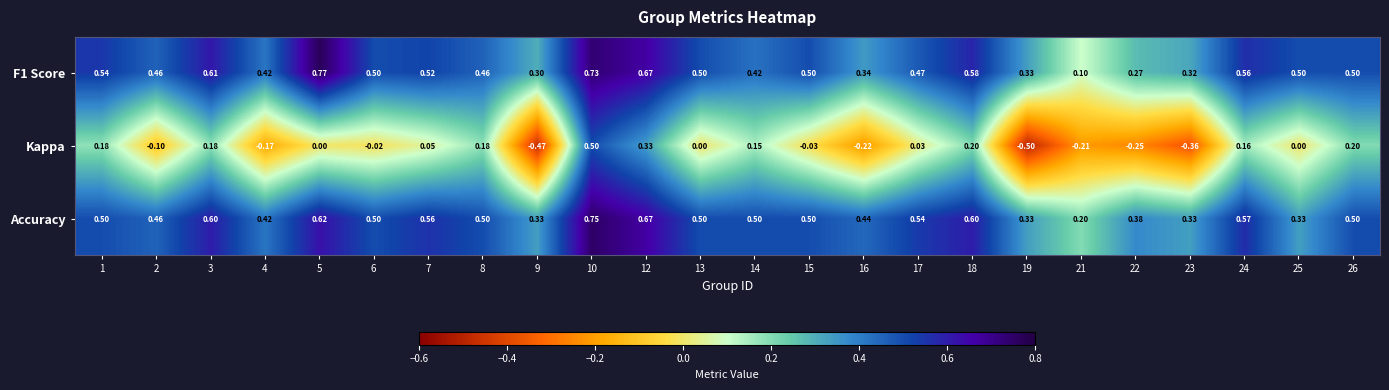

Which series has the largest total across all categories?

Accuracy